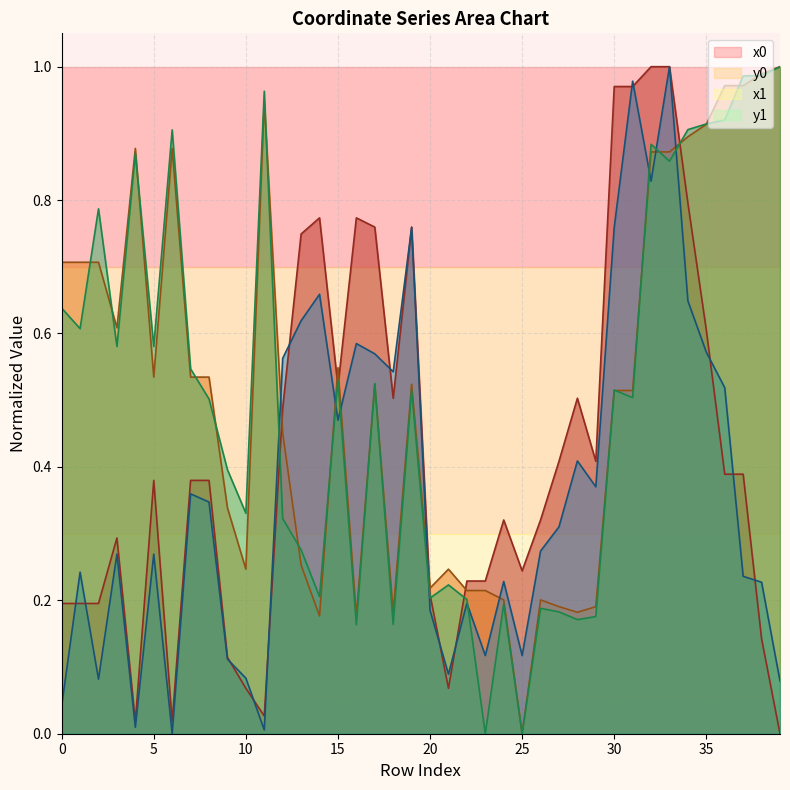

Which series has the widest spread of values?

x0